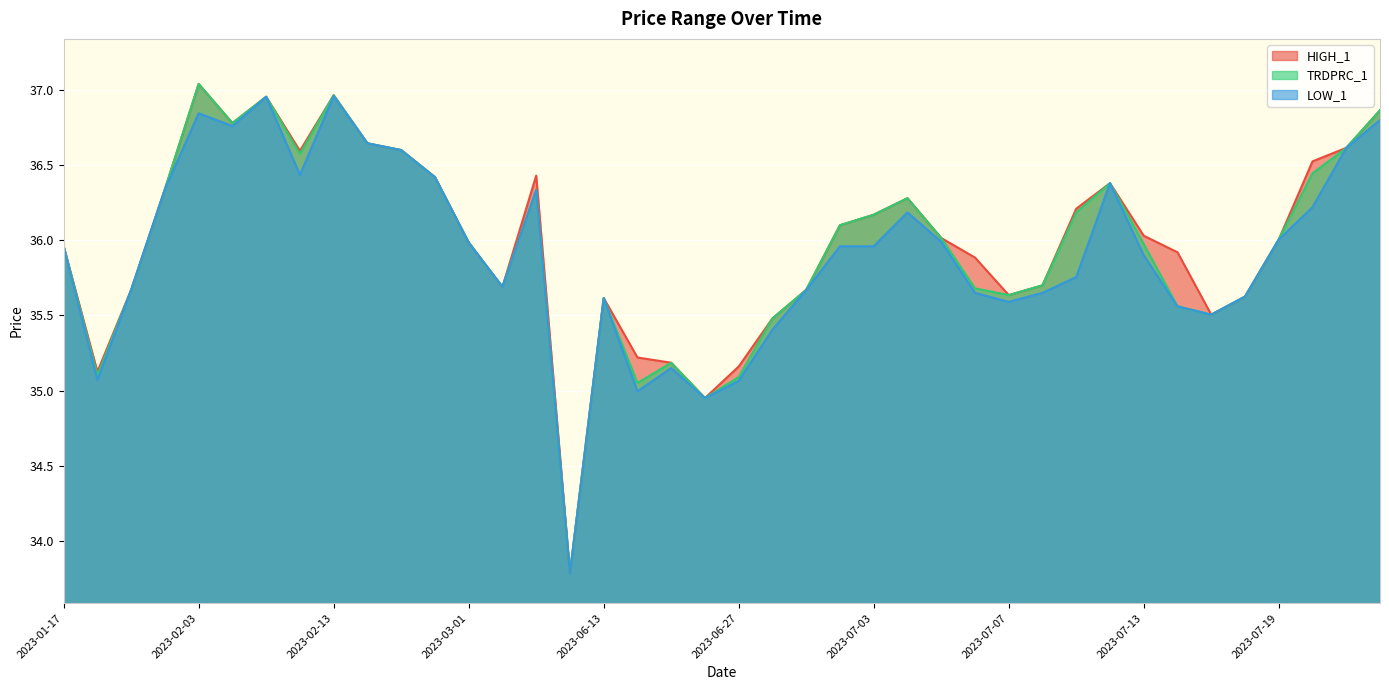

Where is the first local maximum for LOW_1?

2023-02-03